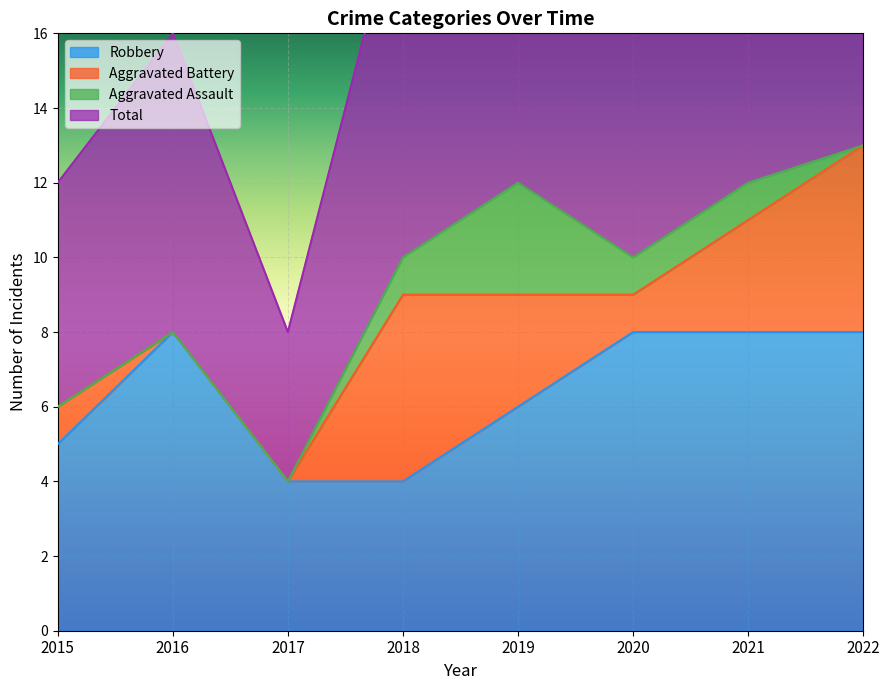

What is the spread (max minus min) of values at 2022?

19